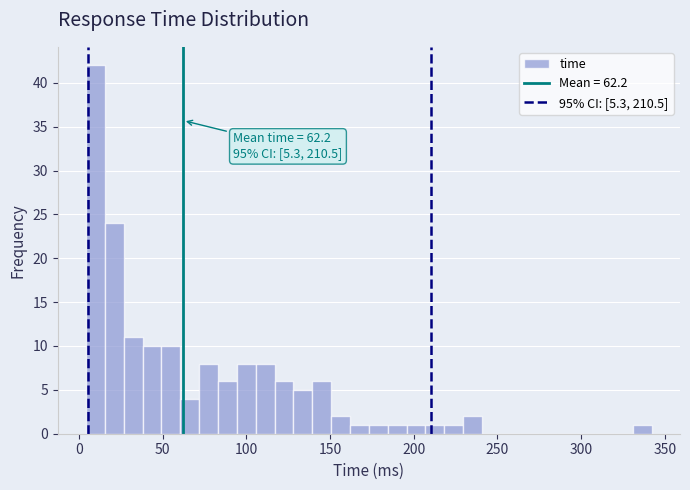

Read against the x-axis, roughly where is the centre of the tallest bar?

10